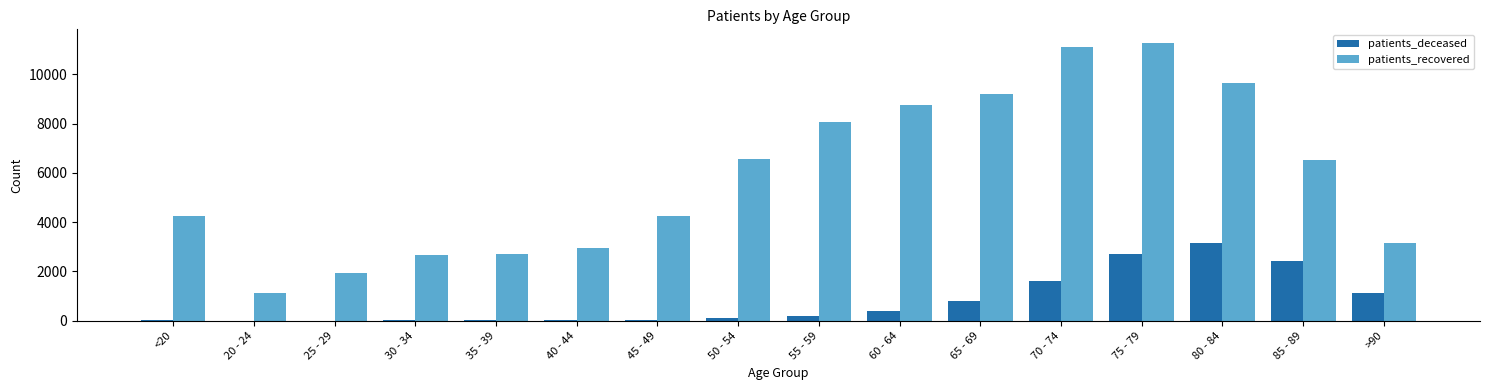

Which series has the largest total across all categories?

patients_recovered